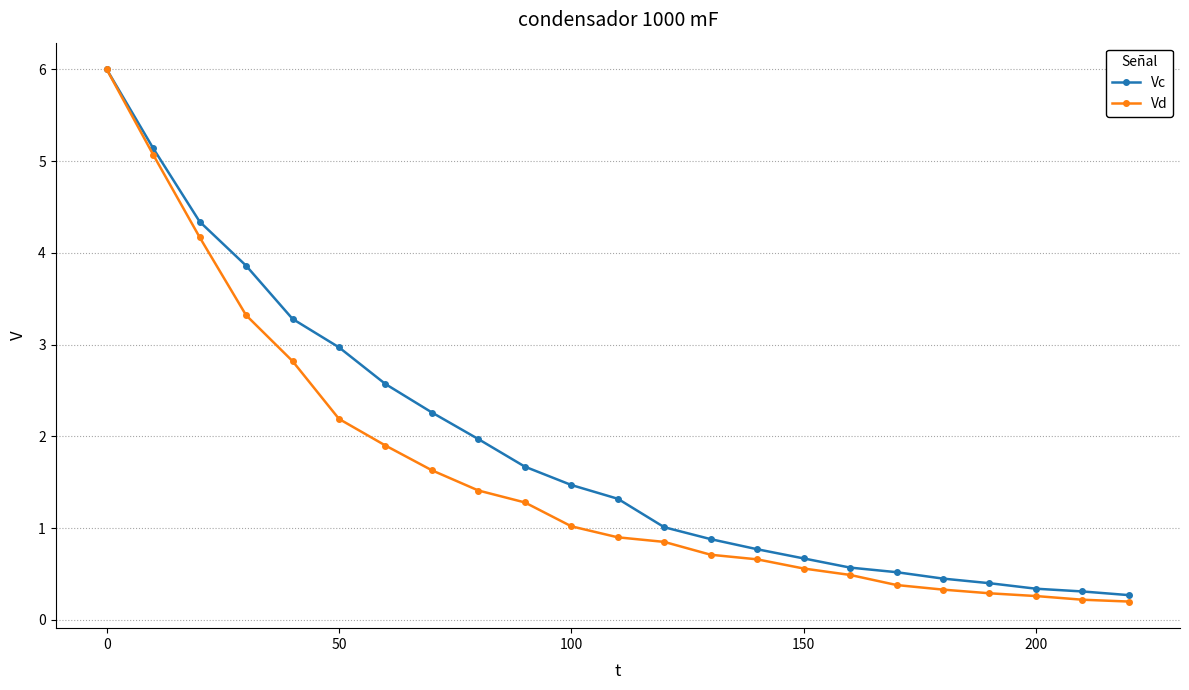

List the series in order of their overall mean, highest first.

Vc, Vd